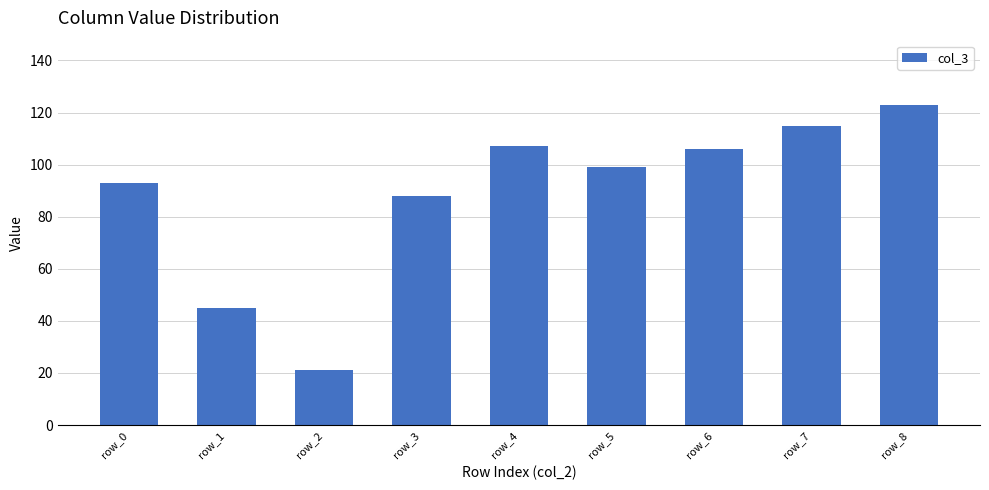

Reading right to left, list all the values displayed in this chart.

row_8=123	row_7=115	row_6=106	row_5=99	row_4=107	row_3=88	row_2=21	row_1=45	row_0=93